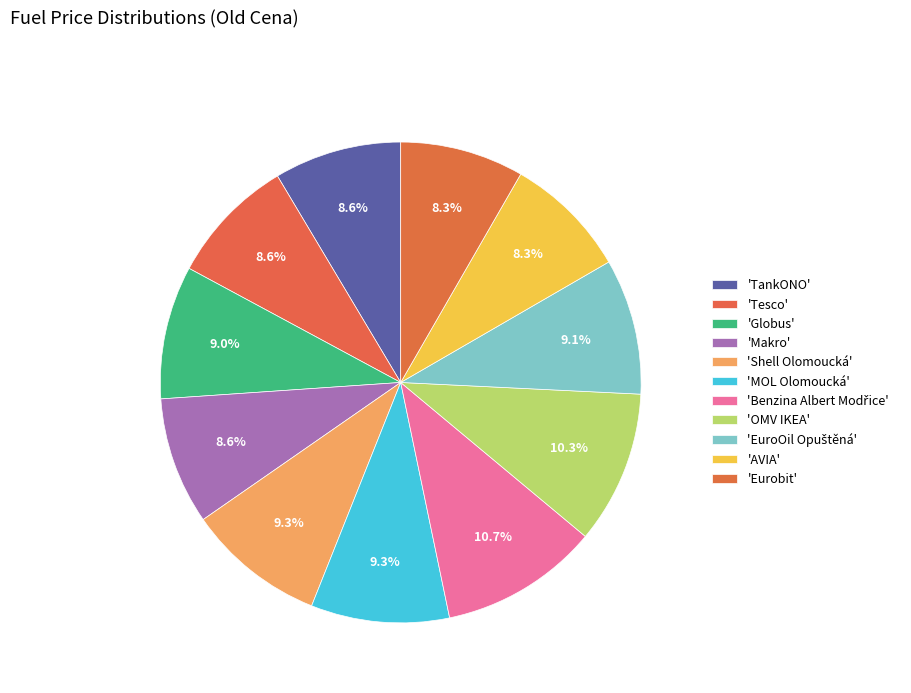

Which slice is the largest?

Benzina Albert Modřice